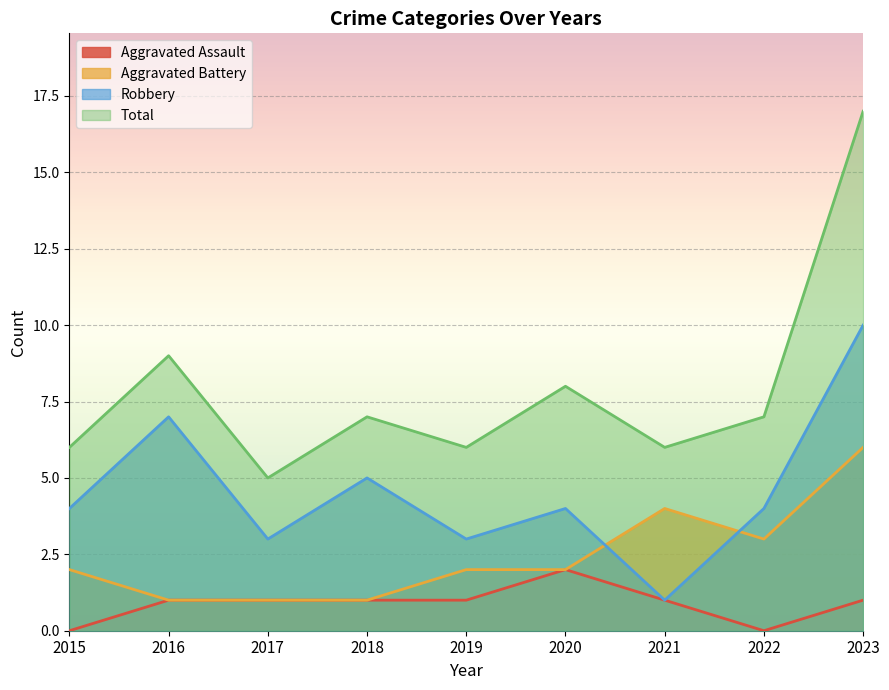

Which series has the largest total across all categories?

Total